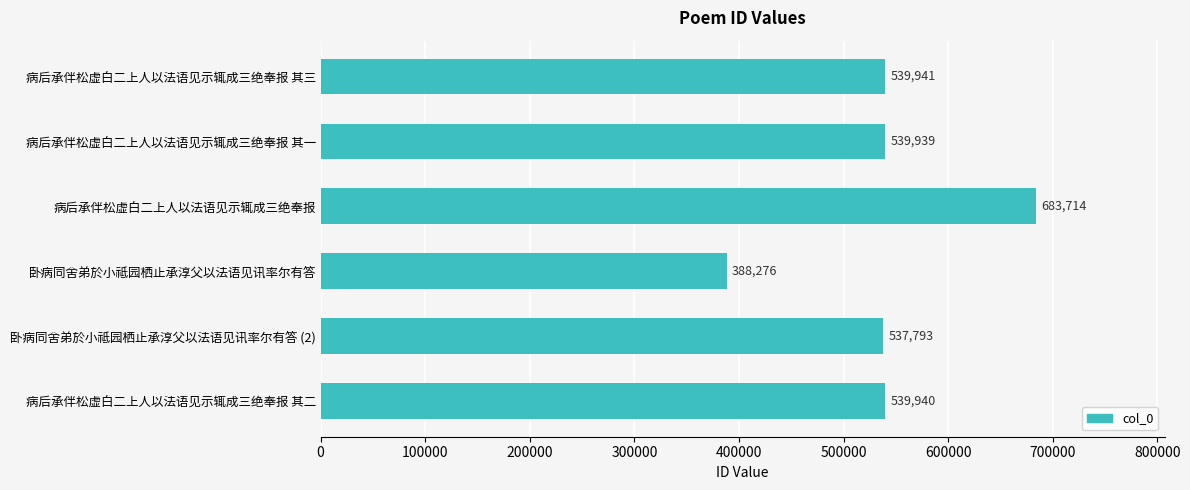

What is the difference between the maximum and minimum values?

295438